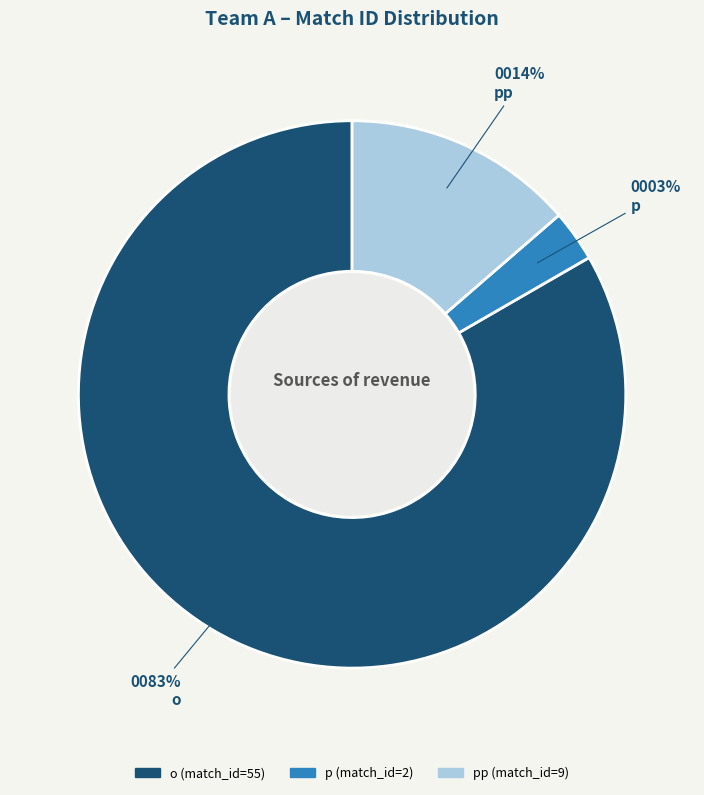

To the nearest percent, what is the average slice percentage?

33%